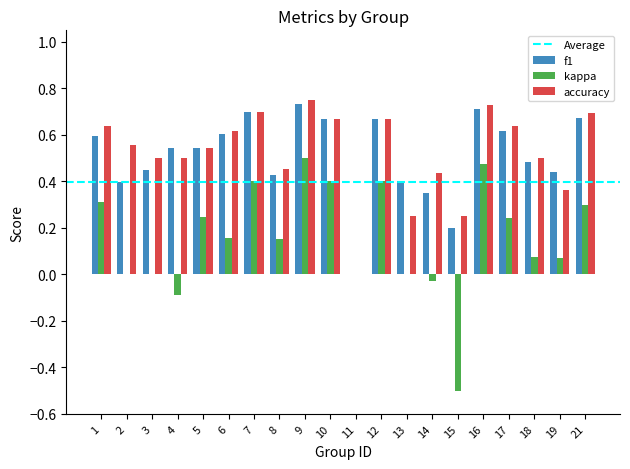

What is the sum of all f1 values?

10.2